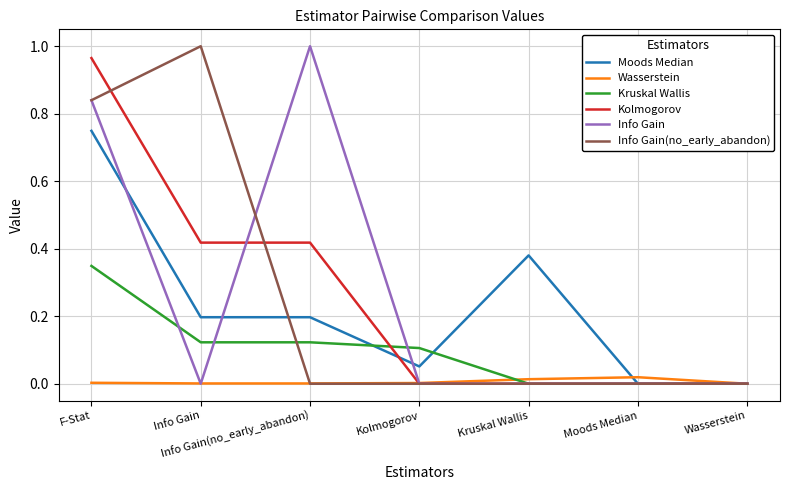

The Info Gain series shows 0.0 at Kruskal Wallis. True or false?

True